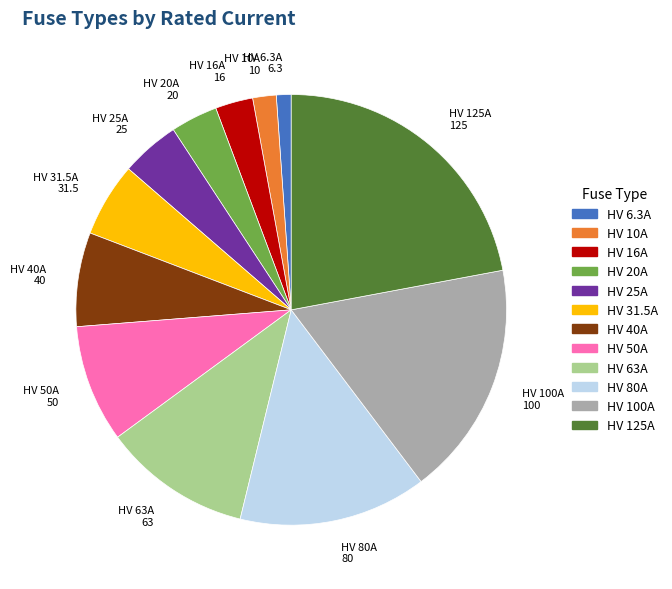

Does HV 80A represent more than half of the total?

No